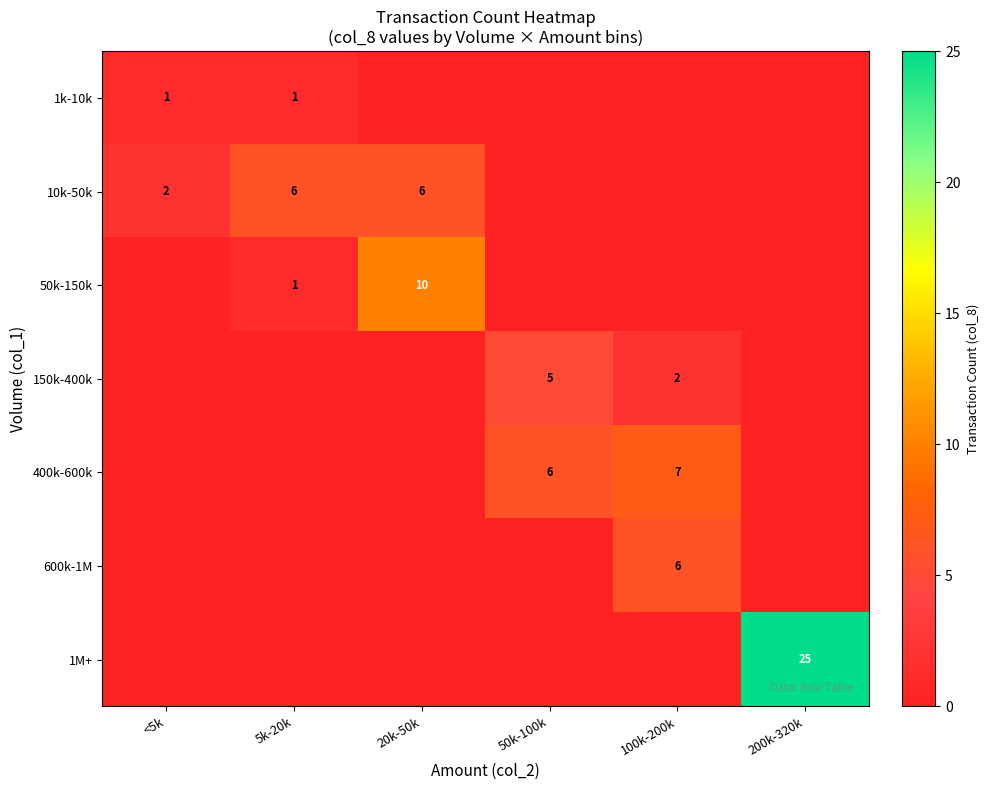

True or false: 150k-400k has a value of 2 at 100k-200k.

True